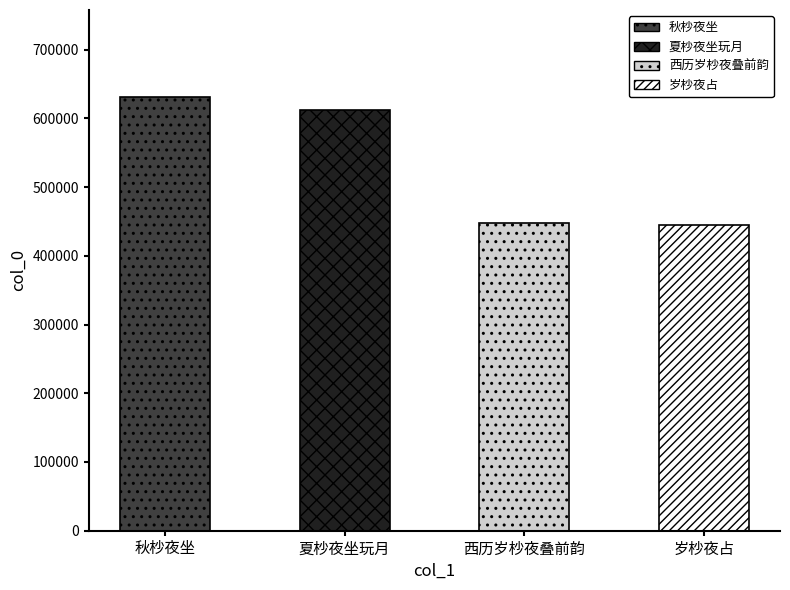

Is it true that the value at 西历岁杪夜叠前韵 is 138363?

False